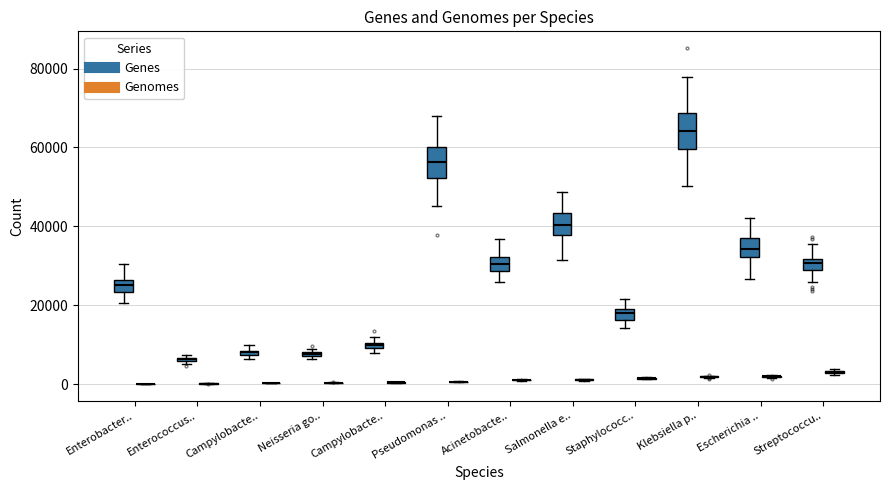

What is the total value across all series at Campylobacter coli?

8290